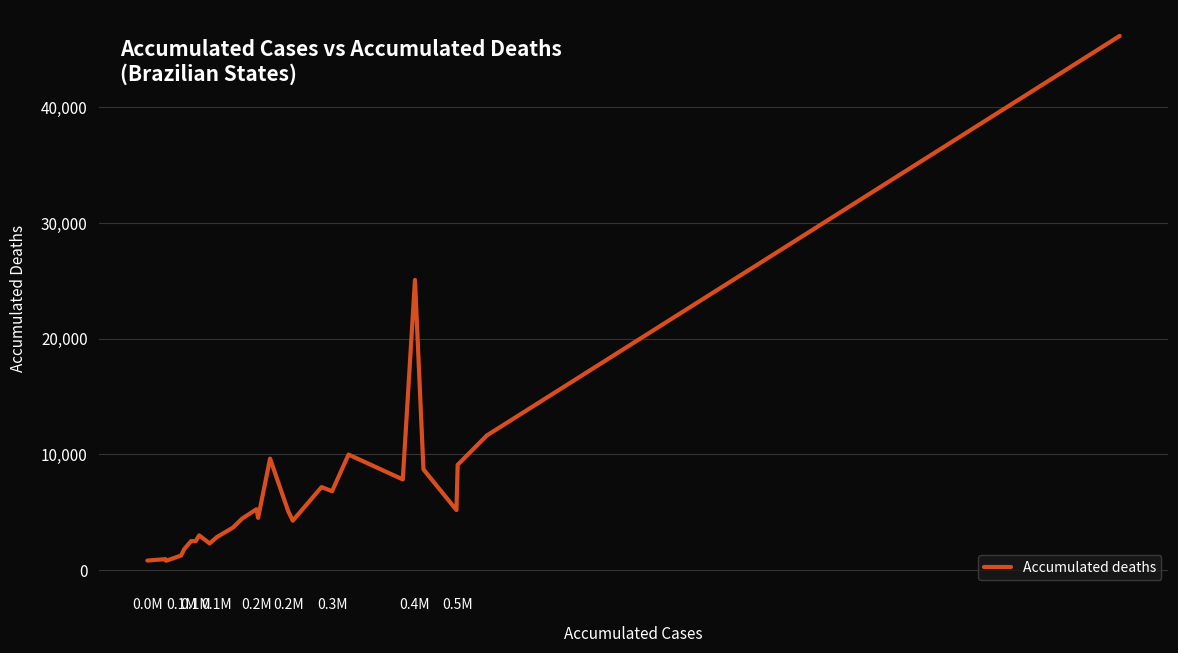

True or false: there are more than 1 points higher than both neighbors.

True